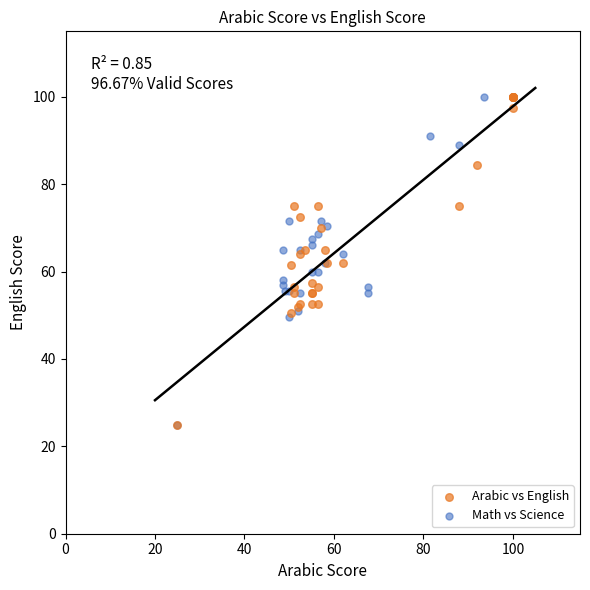

What are all the series names shown in the legend?

Arabic vs English, Math vs Science